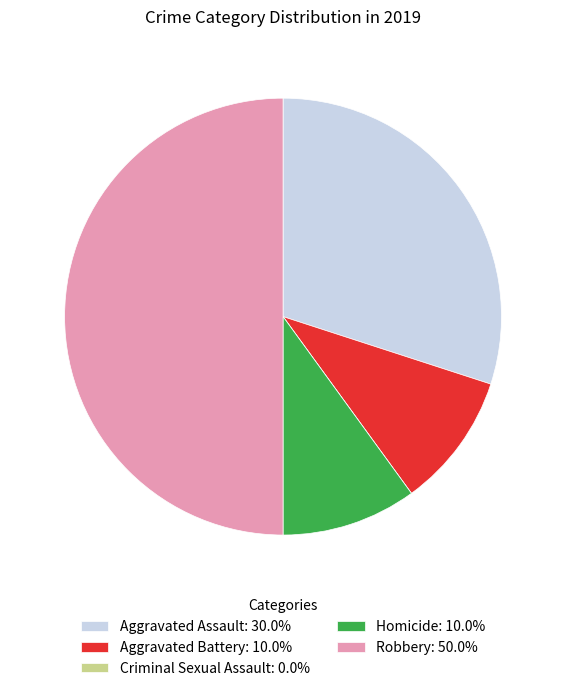

Does Homicide: 10.0% account for over 50% of the chart?

No